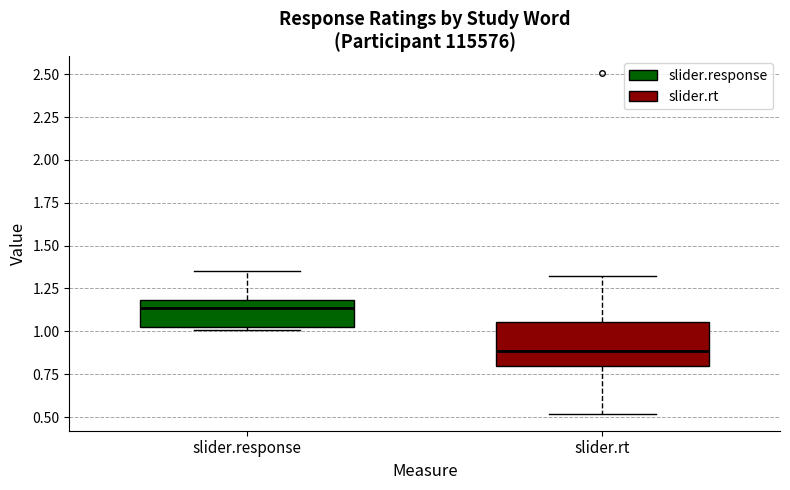

Reading left to right, read every box against the y-axis: the position of its median line, the range the box covers, and the ends of its whiskers. The values are not printed on the chart, so give them approximately, as read against the axis.

slider.response: median 1.15, box 1.05 to 1.20, whiskers 1.00 to 1.35
slider.rt: median 0.90, box 0.80 to 1.05, whiskers 0.50 to 1.30